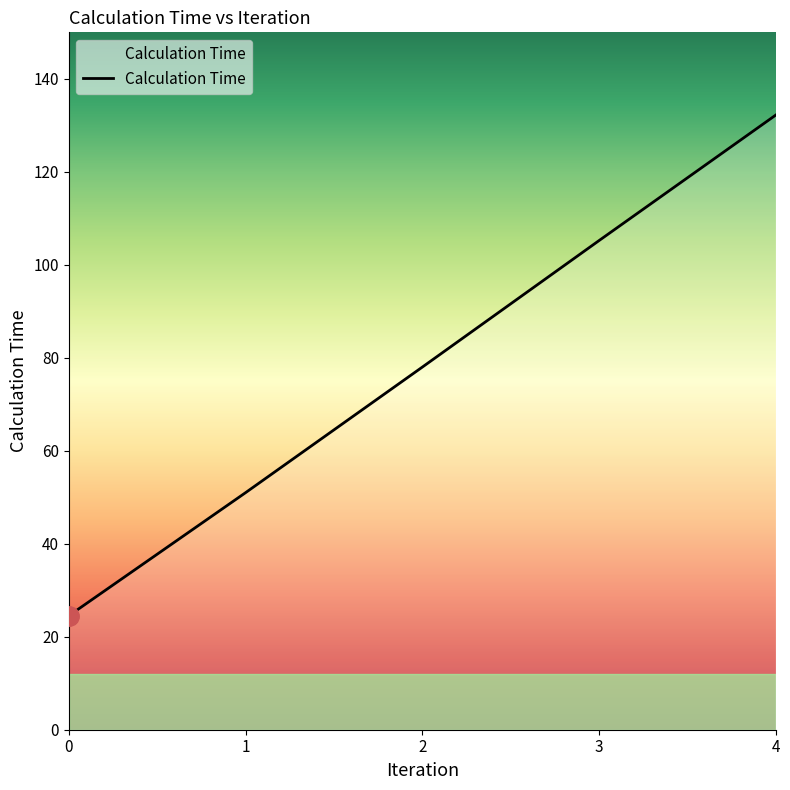

What is the difference between the second highest and second lowest values?

54.2